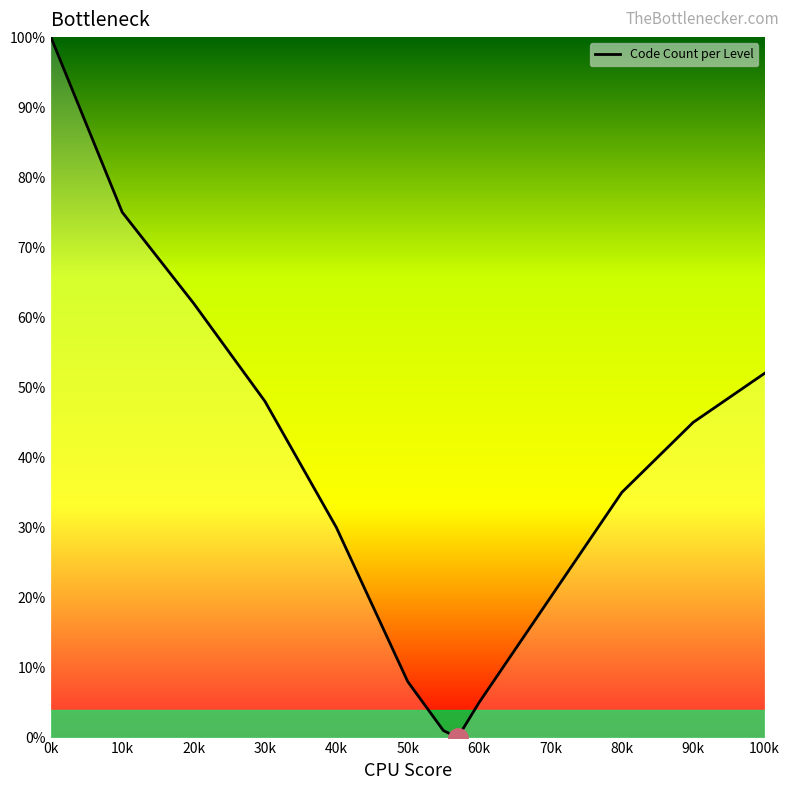

What is the difference between the maximum and minimum values?

100